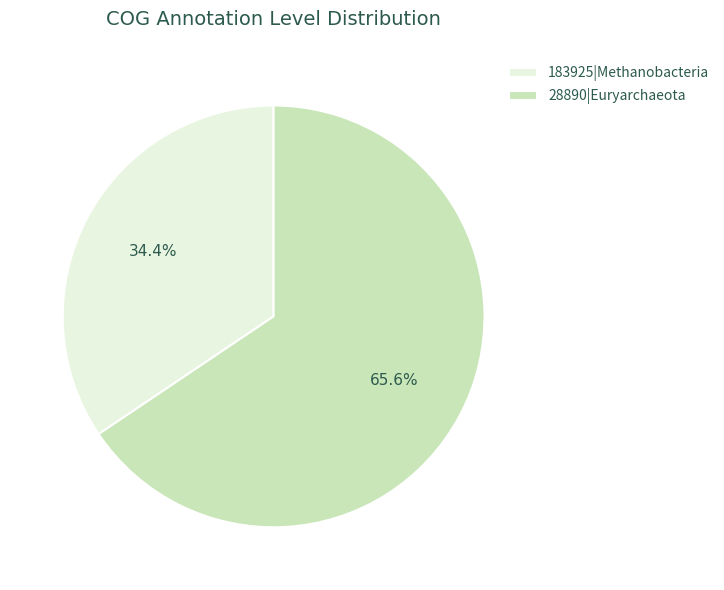

What is the ratio of the value at 183925|Methanobacteria to the value at 28890|Euryarchaeota?

0.5